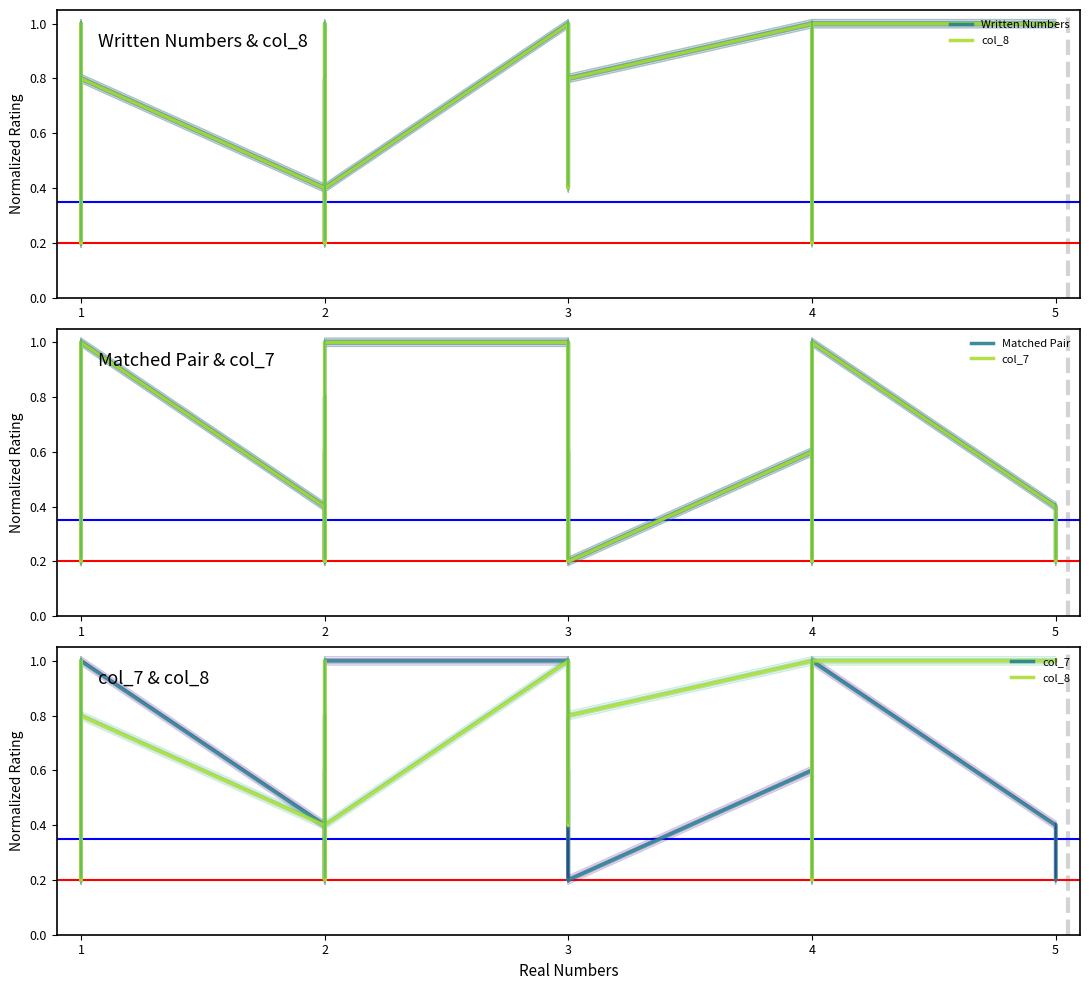

What is the maximum value shown in the chart?

1.0